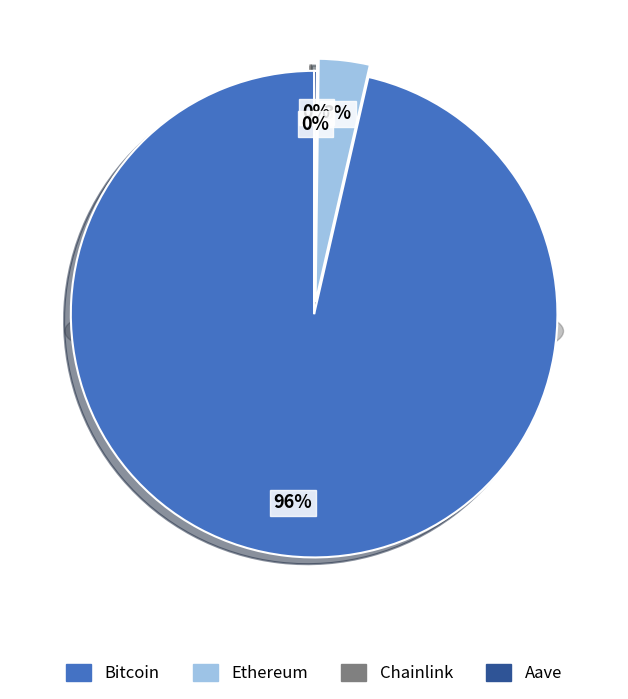

Does Bitcoin represent more than half of the total?

Yes